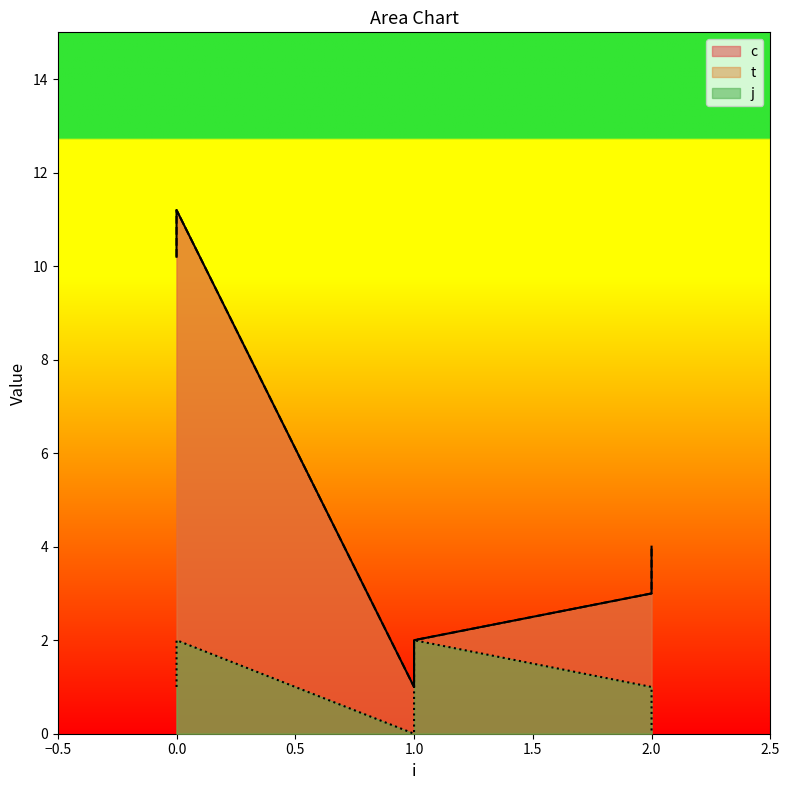

What is the sum of all j values?

6.0